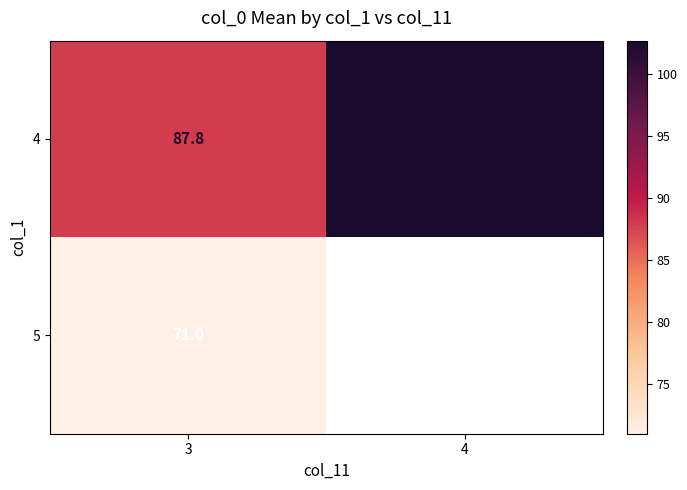

At which label does 4 reach its peak?

4